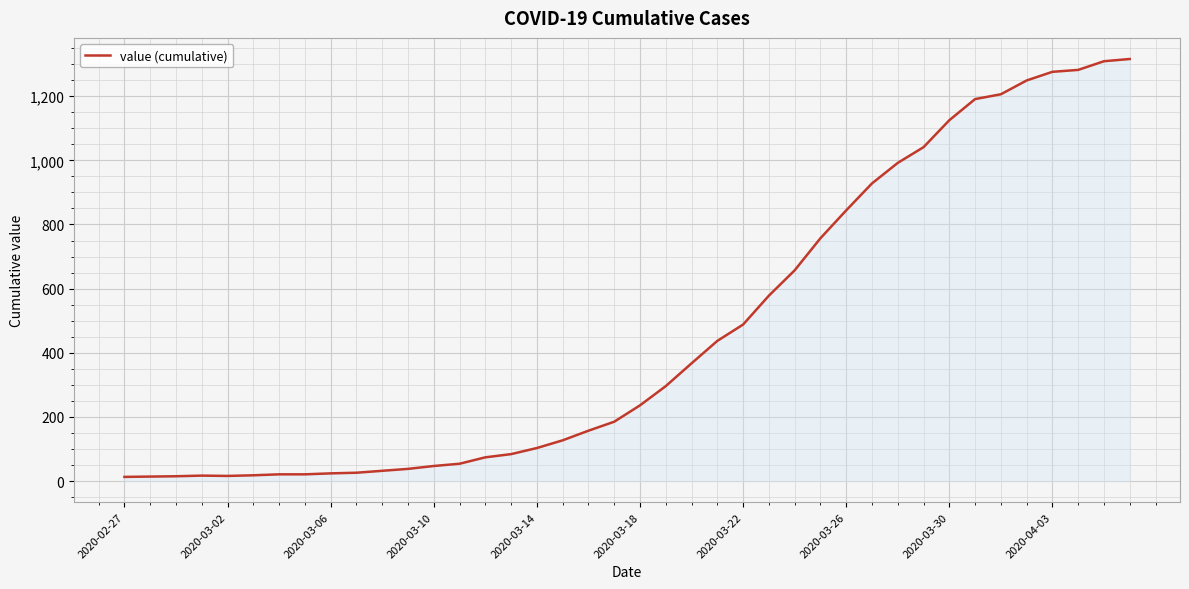

What is the greatest value displayed?

1316